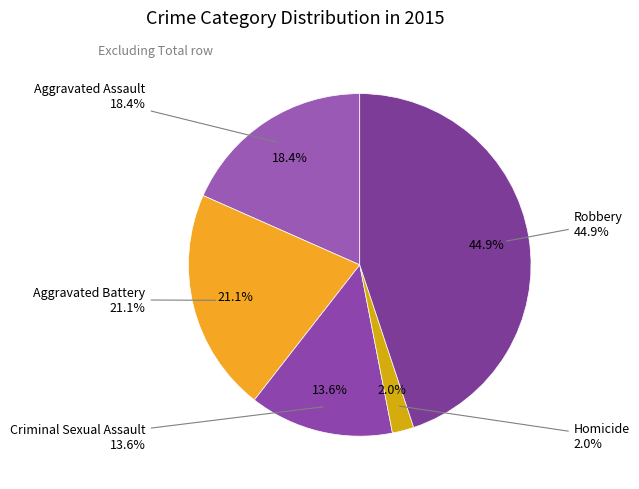

Is it true that Robbery is 45% of the pie?

True